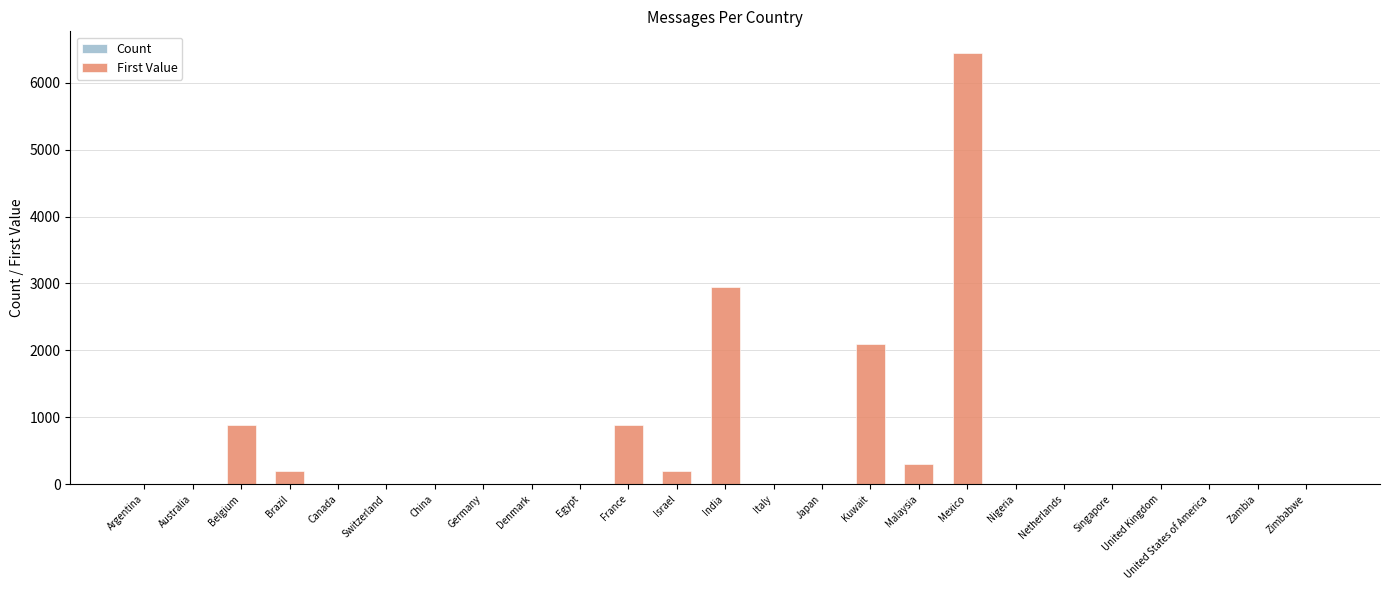

At Australia, list the series in order from largest to smallest.

Count, First Value